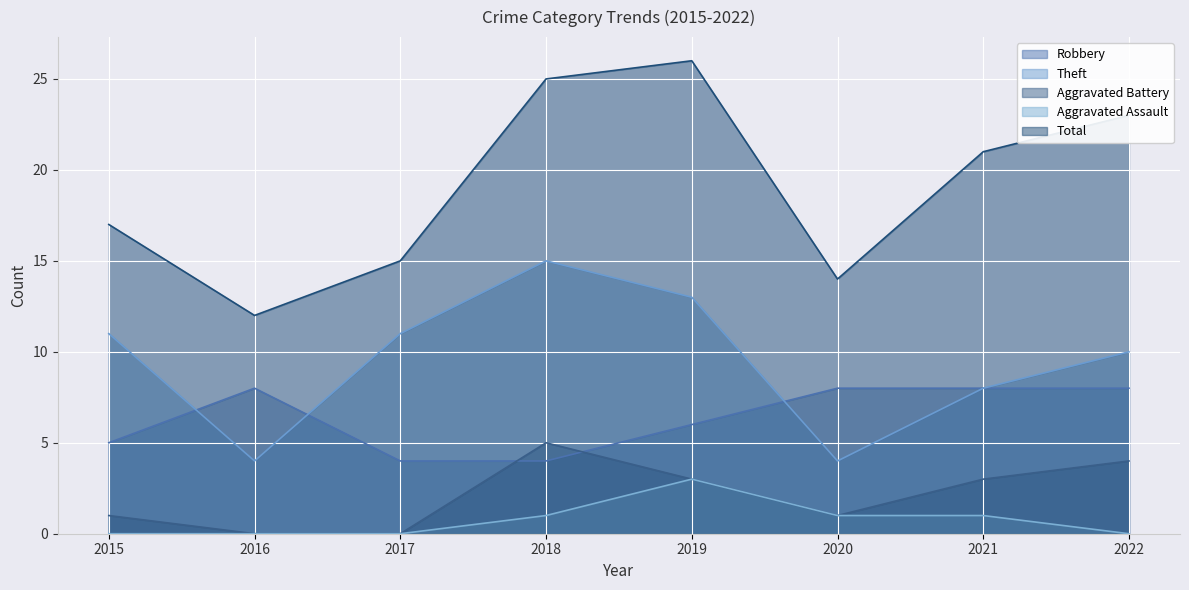

Where is Aggravated Assault nearest to the value 1?

2018